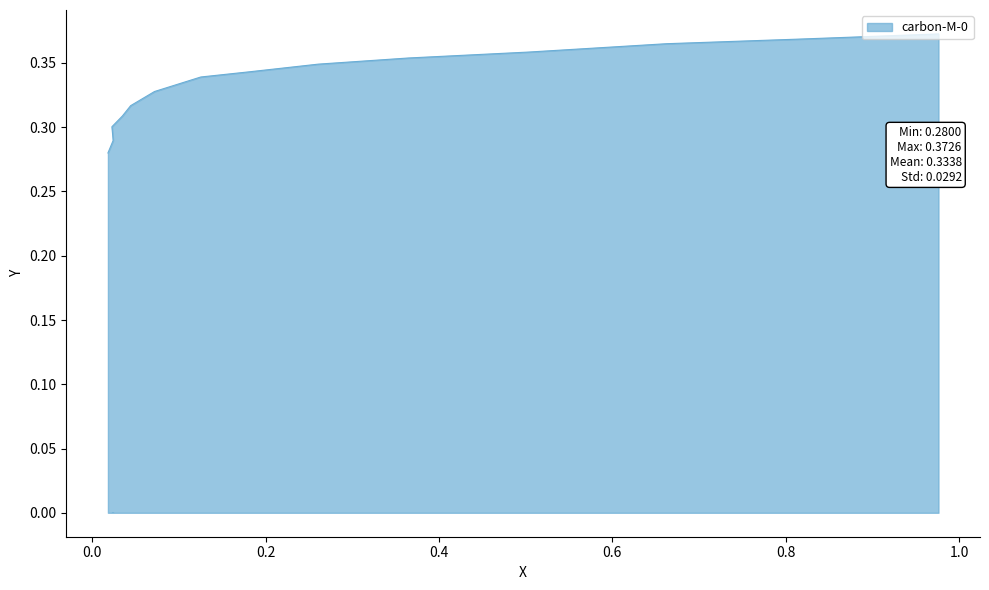

The value at 0.6624 is 0.2. True or false?

False